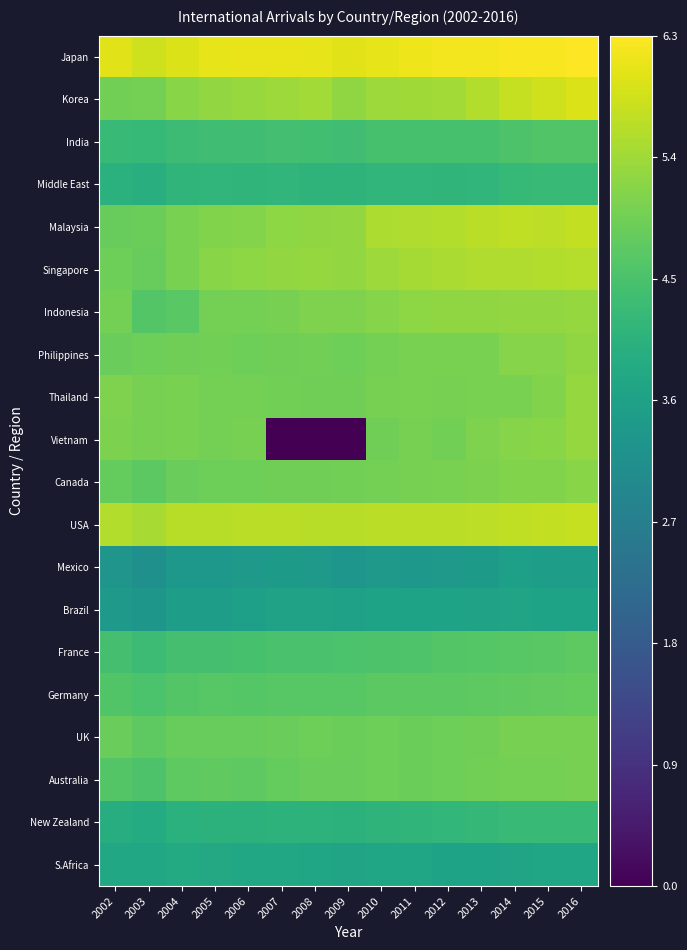

Between 2007 and 2008, which is larger?

2007